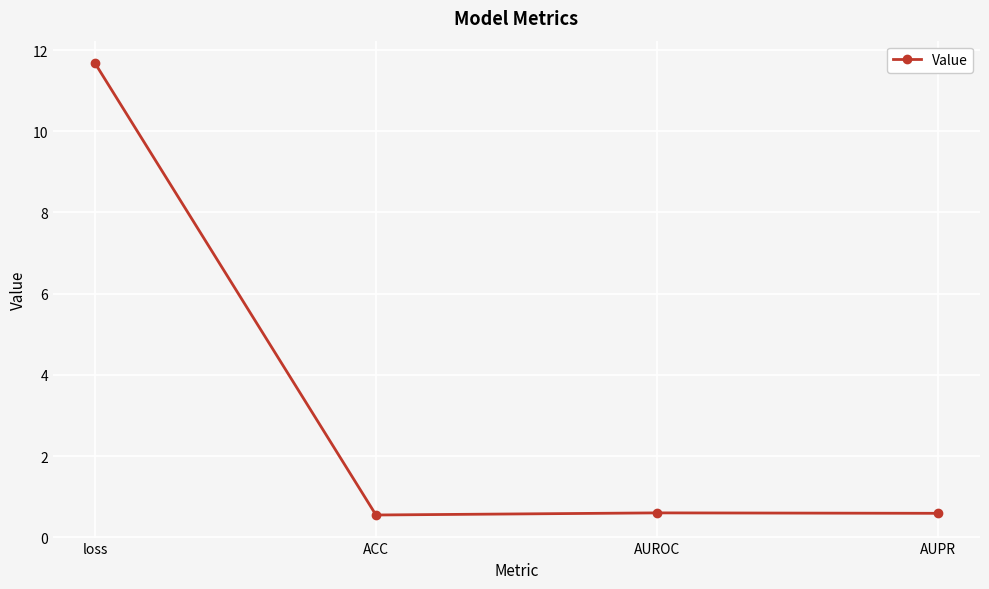

What is the label of the 1st point from the right?

AUPR